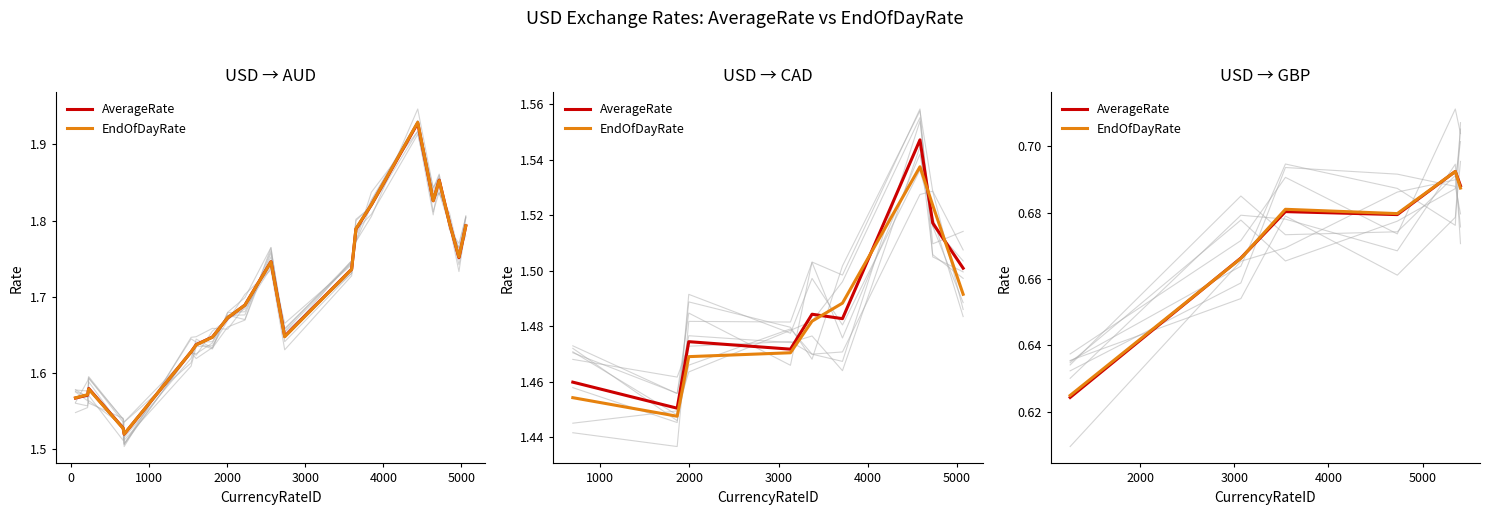

At how many categories does at least one series exceed 0?

6